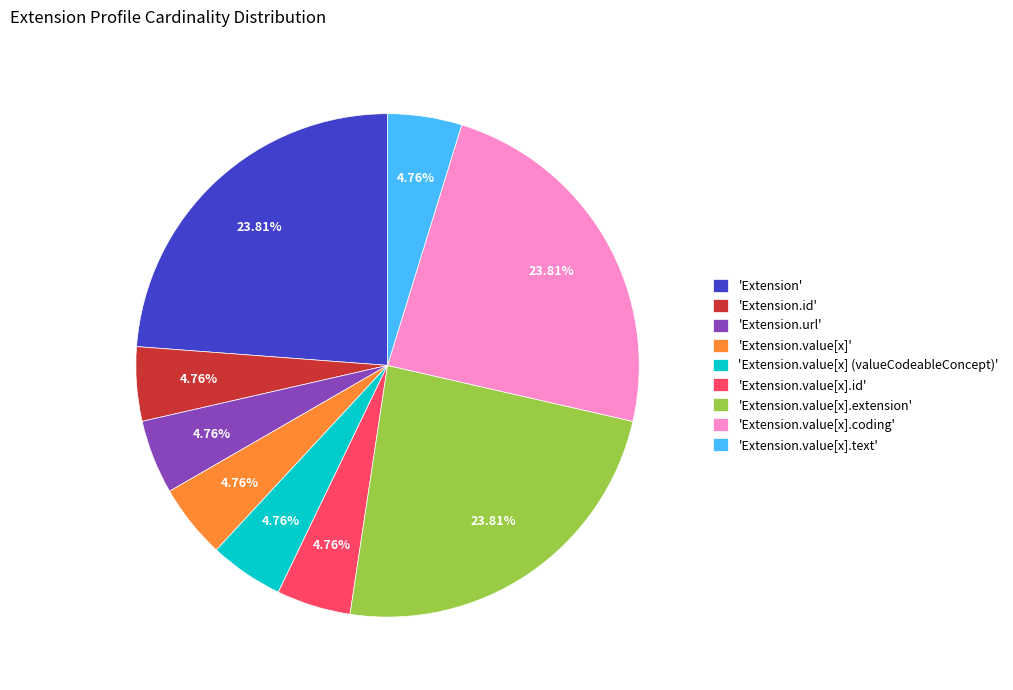

What is the ratio of the value at 'Extension.url' to the value at 'Extension.value[x].text'?

1.0